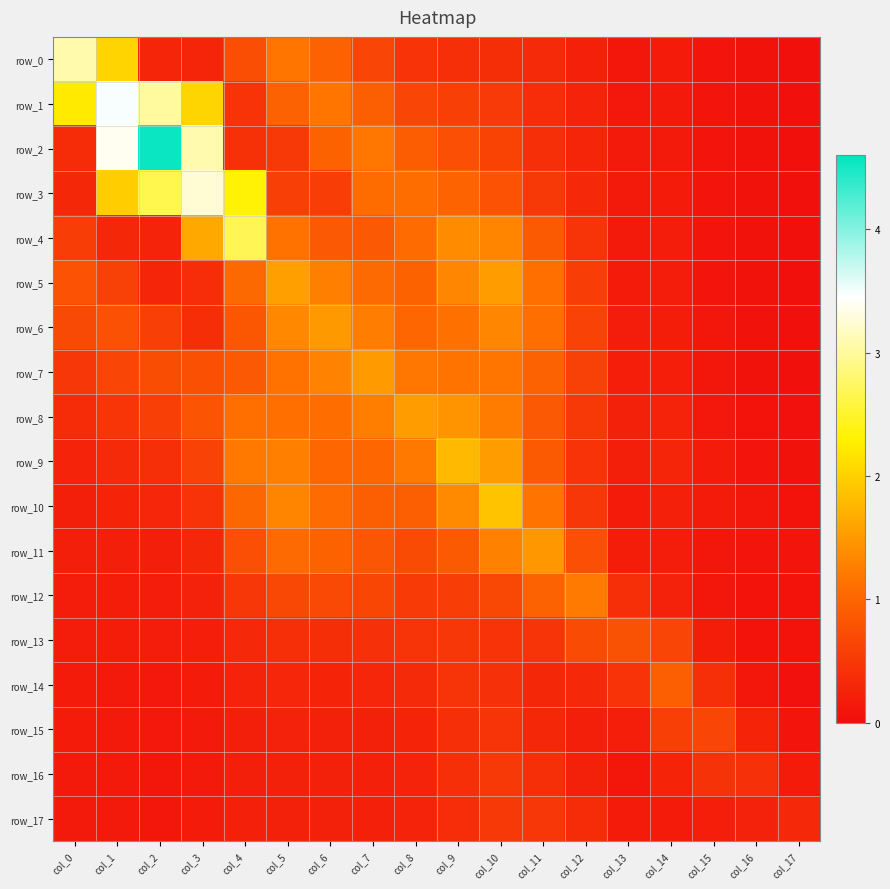

Which series has the widest spread of values?

row_2